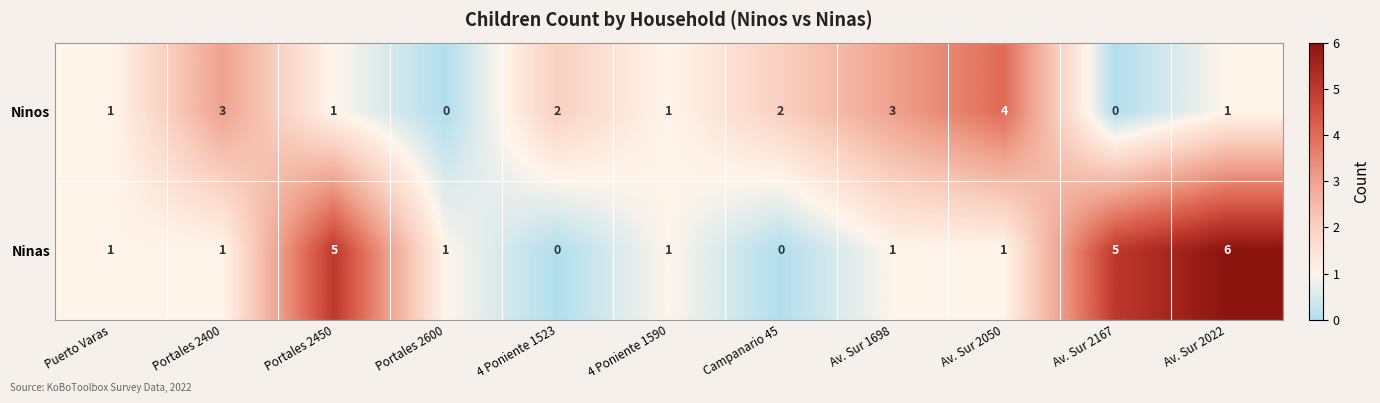

Rank the series by their maximum value, from highest to lowest.

Ninas, Ninos